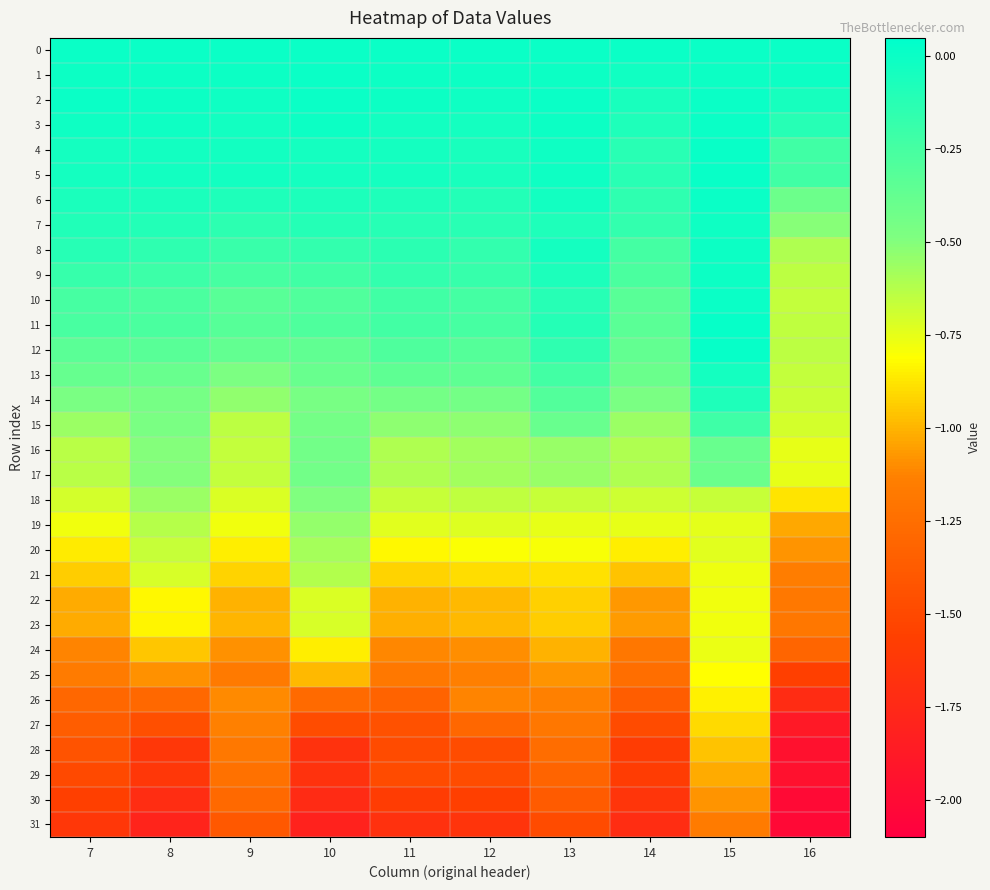

Rank the series by their maximum value, from highest to lowest.

11, 12, 4, 5, 3, 2, 6, 10, 0, 1, 8, 9, 7, 13, 14, 15, 16, 17, 18, 19, 20, 21, 23, 22, 24, 25, 26, 27, 28, 29, 30, 31